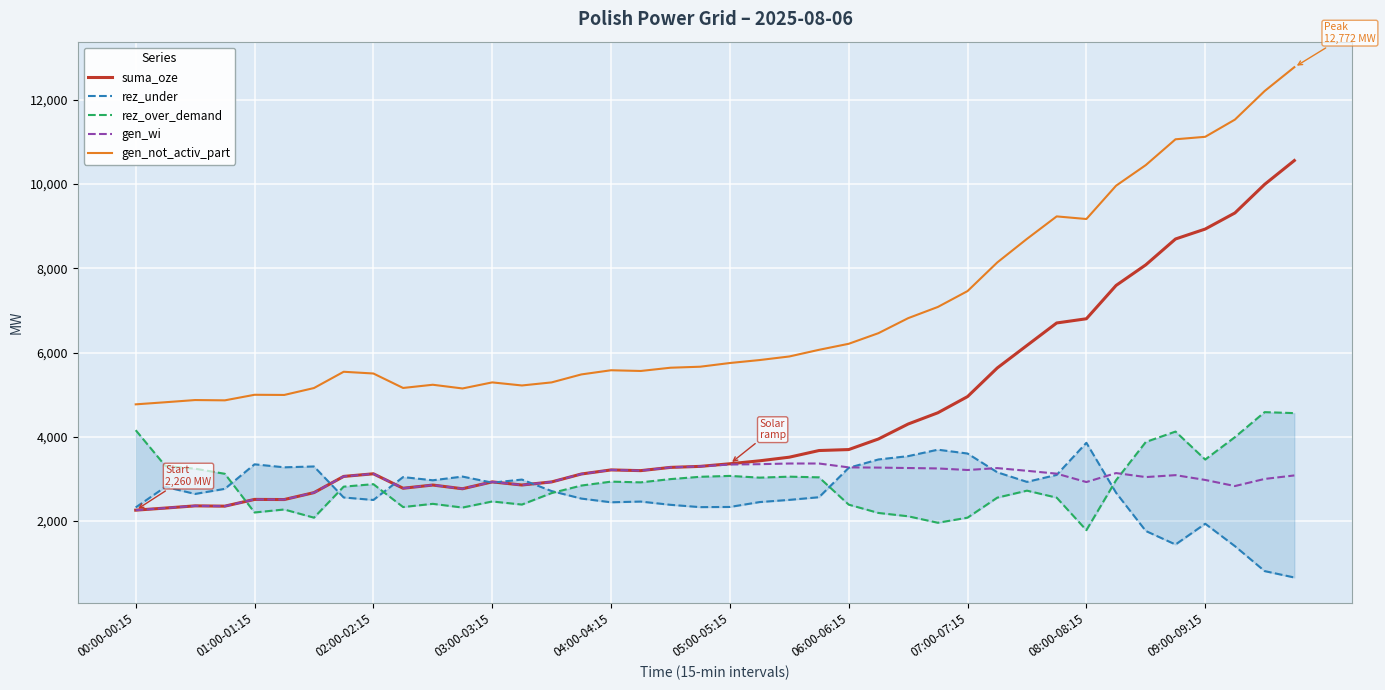

What is the lowest value of the suma_oze series?

2260